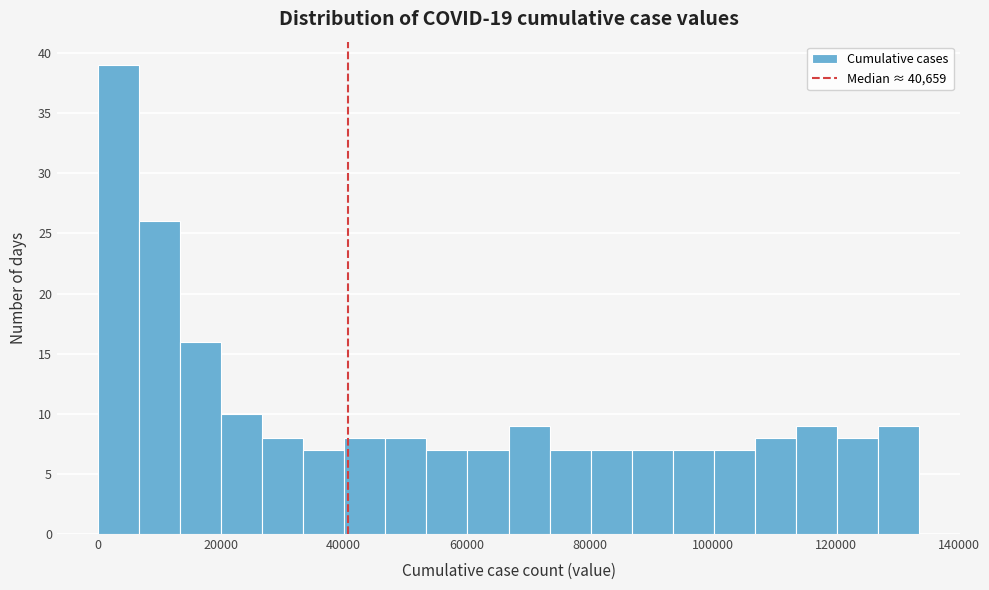

Around what value on the x-axis is the tallest bar? Give the approximate position of its centre, as read against the axis.

4000